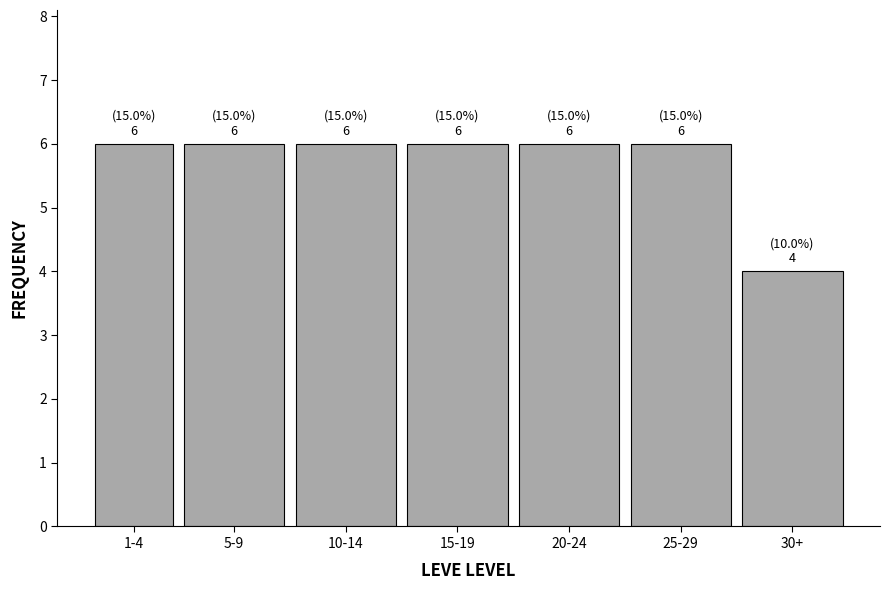

Reading left to right, list all the values displayed in this chart.

1-4=6	5-9=6	10-14=6	15-19=6	20-24=6	25-29=6	30+=4